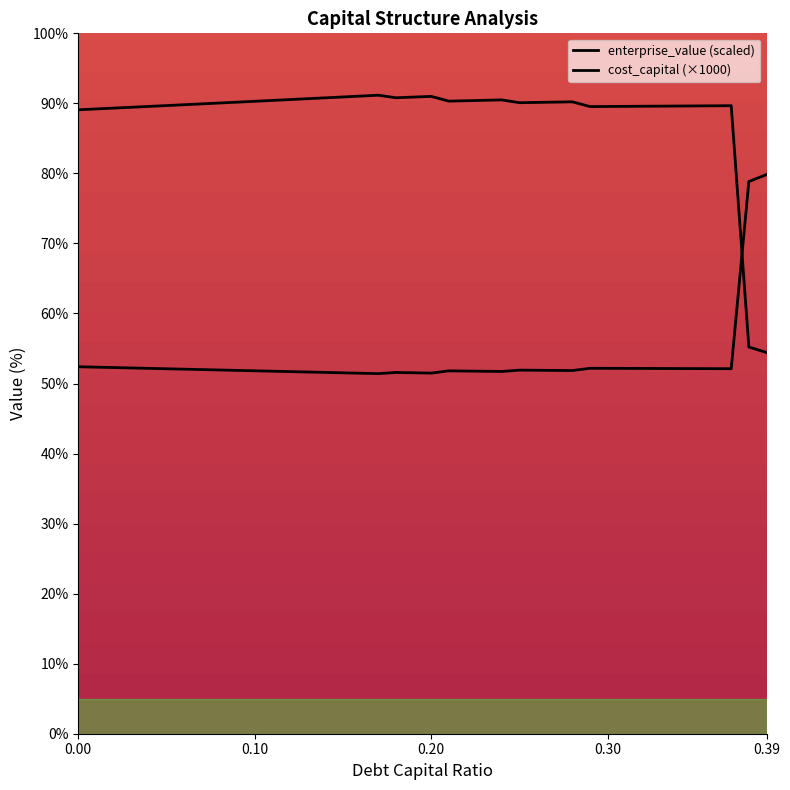

What position from the right is 0.10?

30